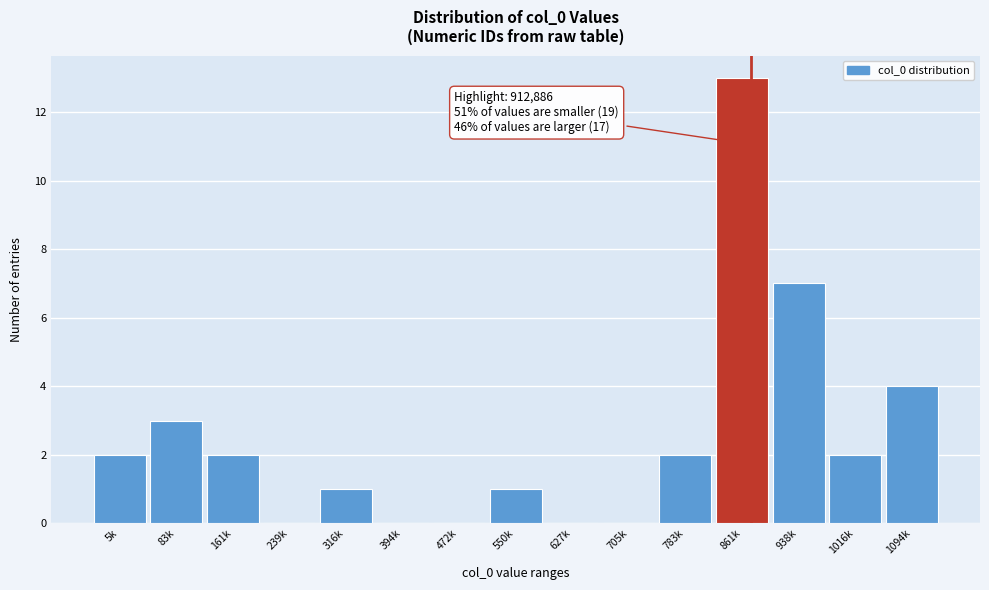

Reading left to right, what are all the values shown in this chart?

5k=2	83k=3	161k=2	239k=0	316k=1	394k=0	472k=0	550k=1	627k=0	705k=0	783k=2	861k=13	938k=7	1016k=2	1094k=4